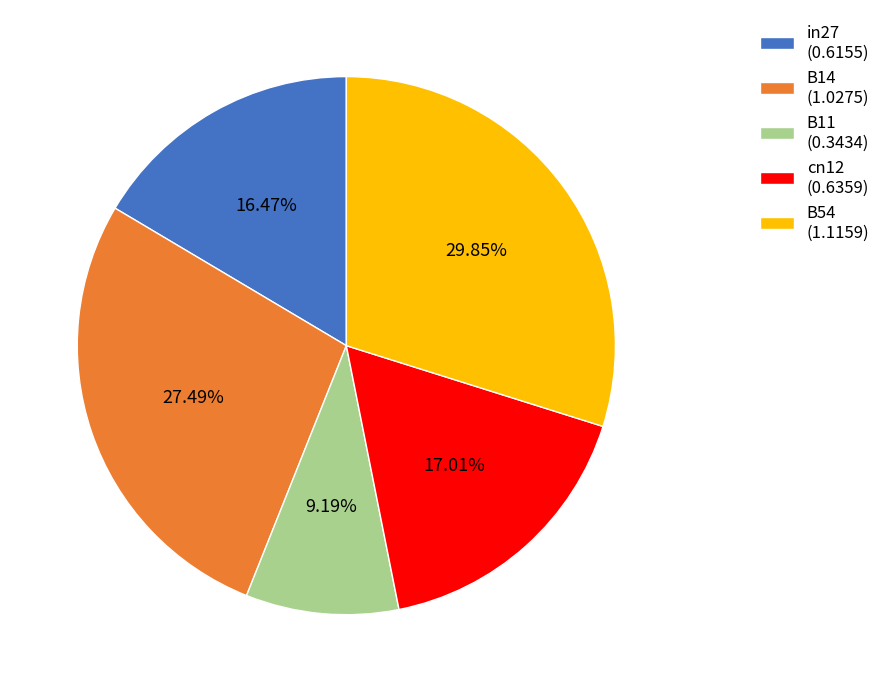

Which has a higher value, B11 or B14?

B14